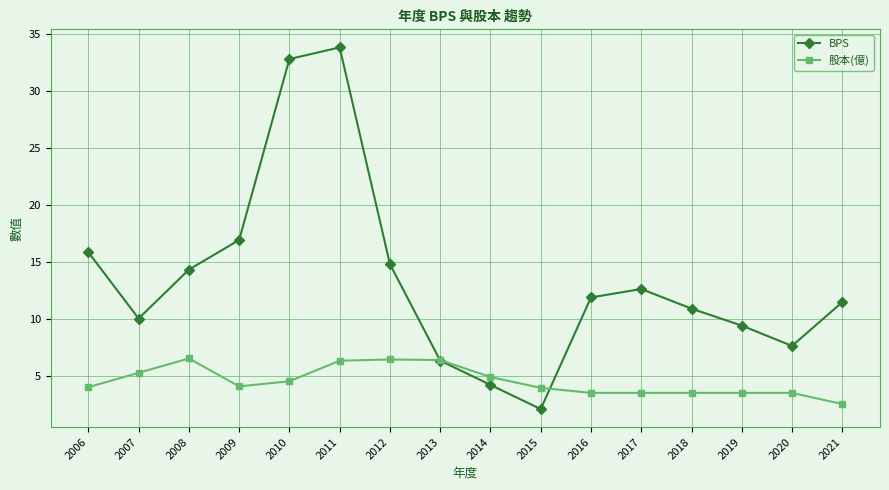

At which category is the sum across all series the highest?

2011